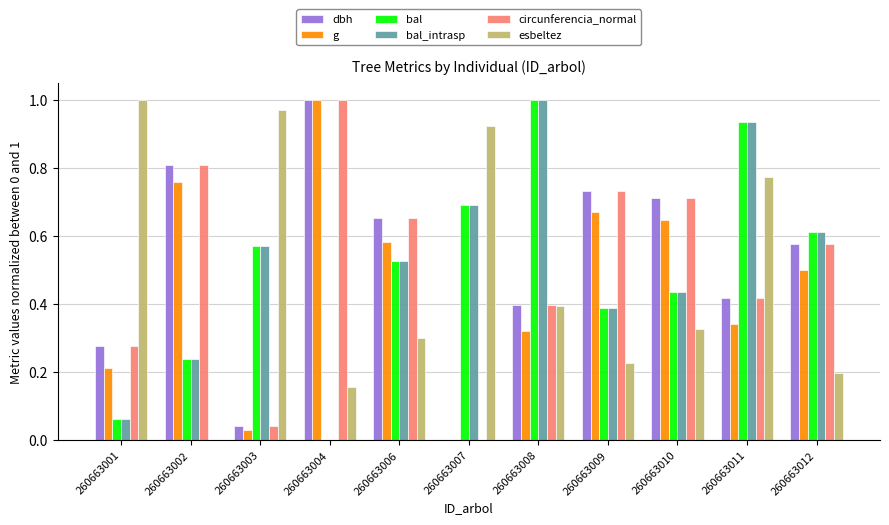

Which category has the highest value in the dbh series?

260663004